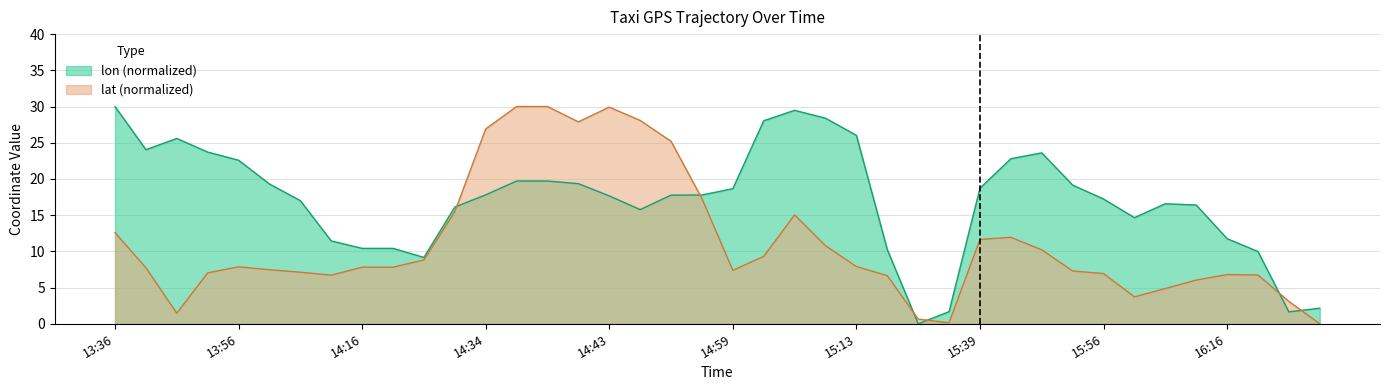

Between 14:11 and 14:24, which series saw the biggest shift?

lon